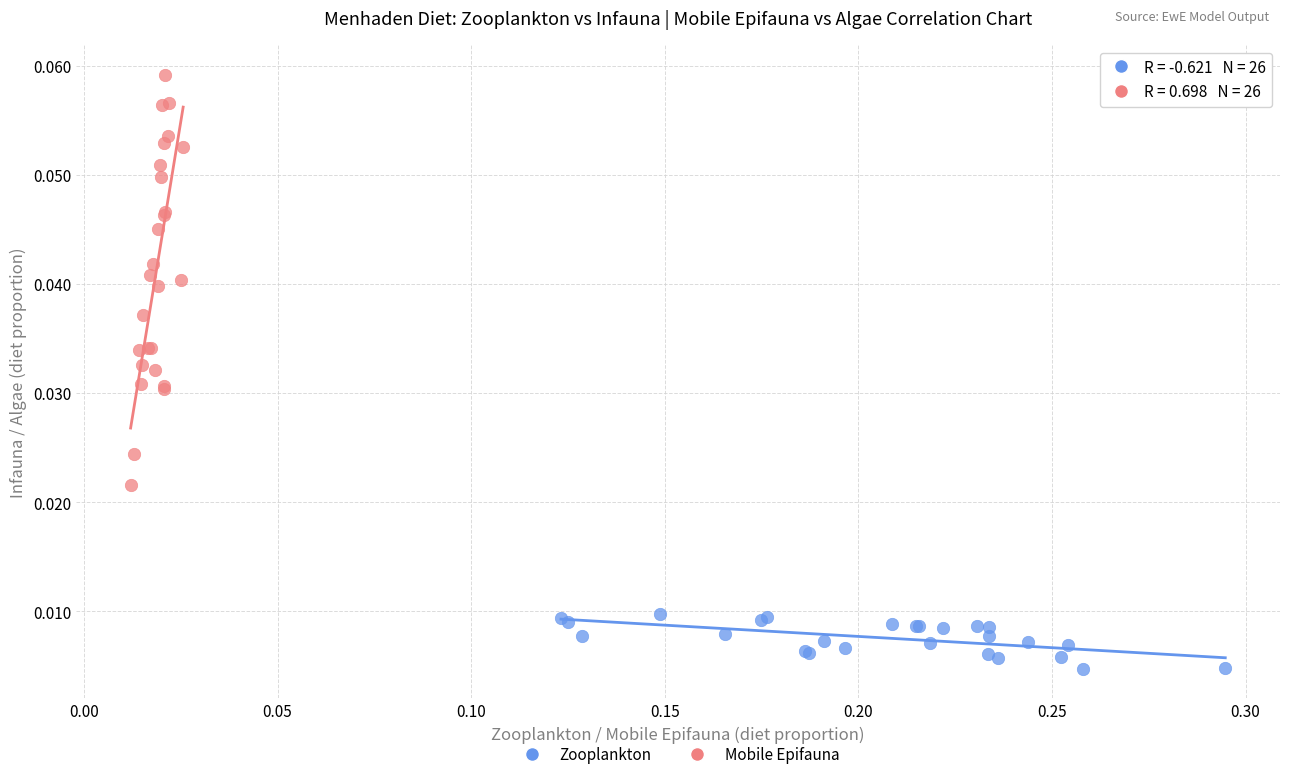

What are all the series names shown in the legend?

Zooplankton, Mobile Epifauna